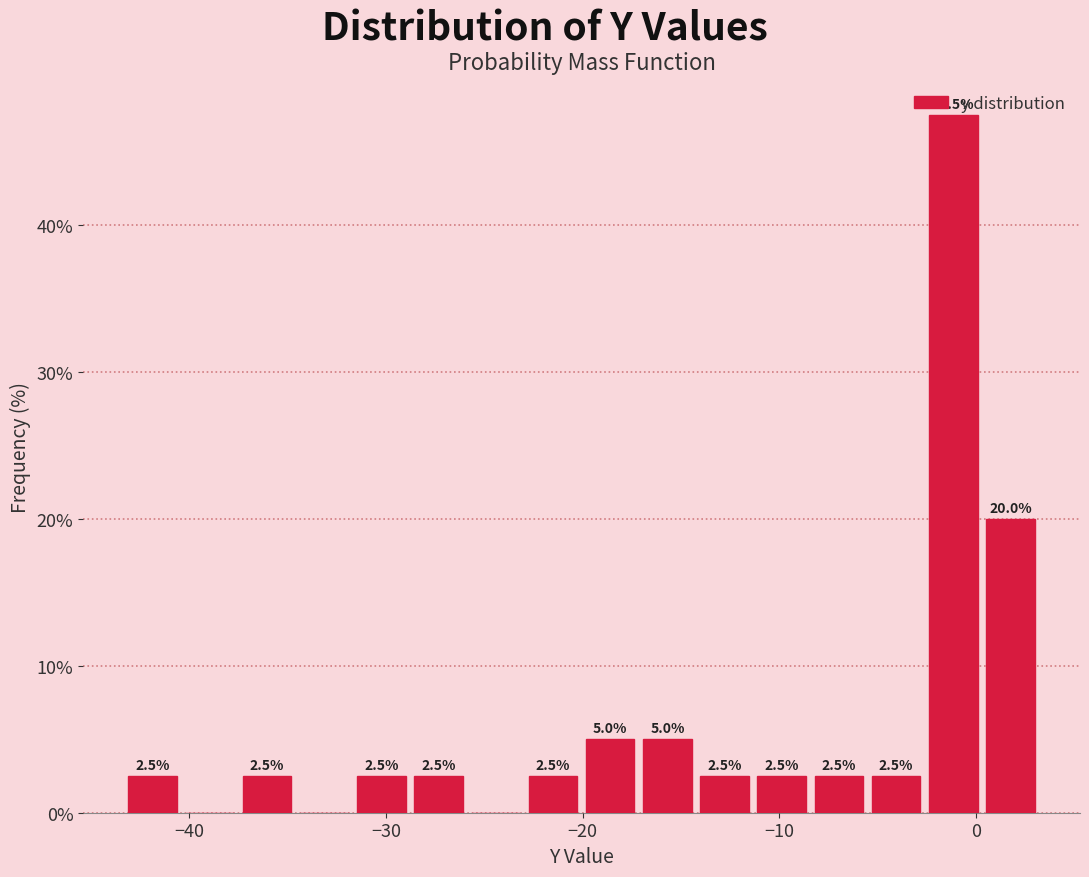

Read against the x-axis, roughly where is the centre of the tallest bar?

-1